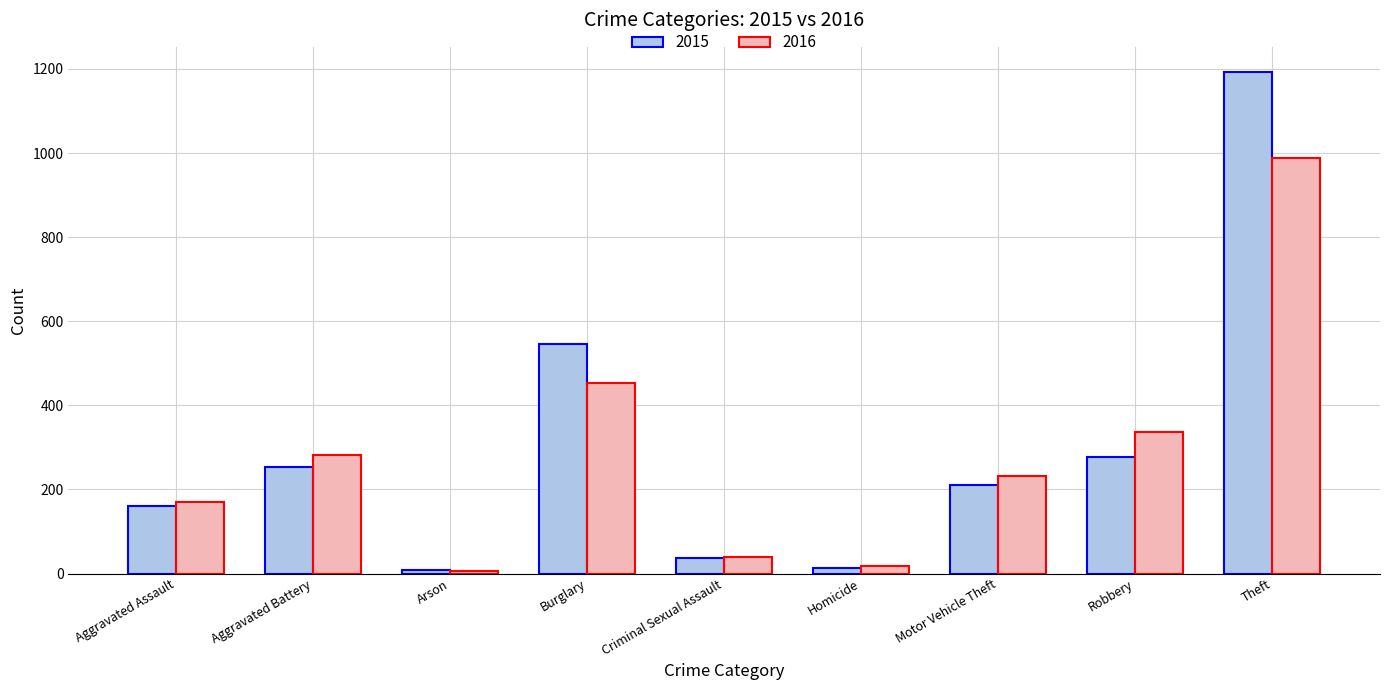

Between Criminal Sexual Assault and Robbery, which series saw the biggest shift?

2016